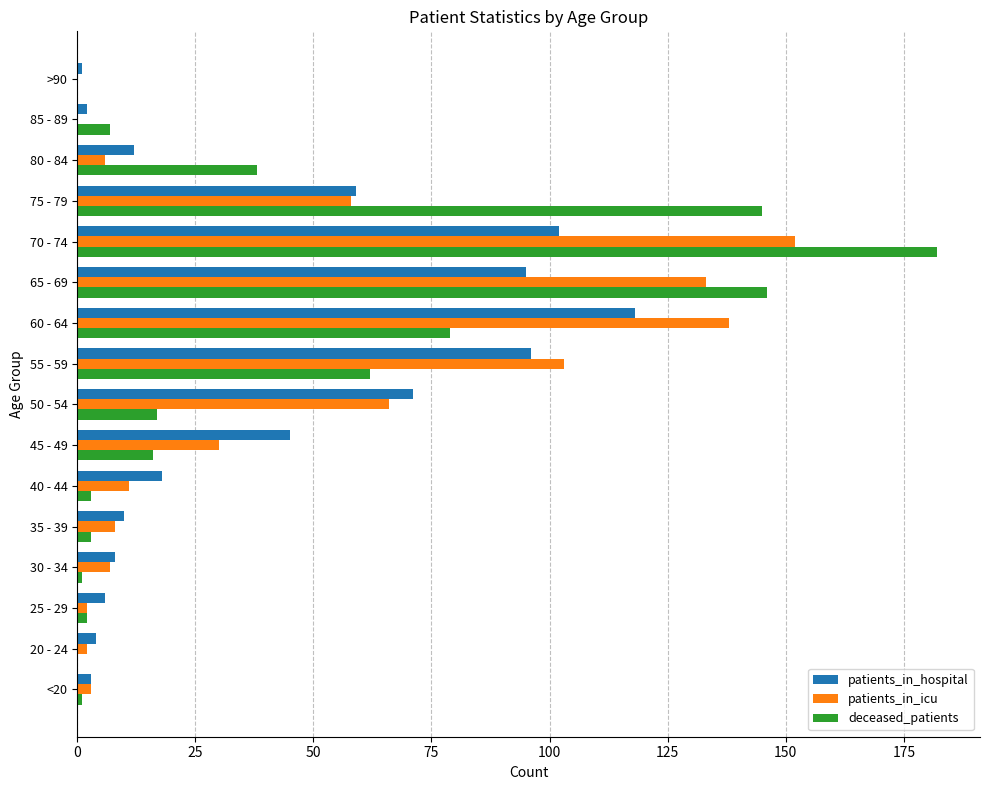

What is the maximum value for deceased_patients?

182